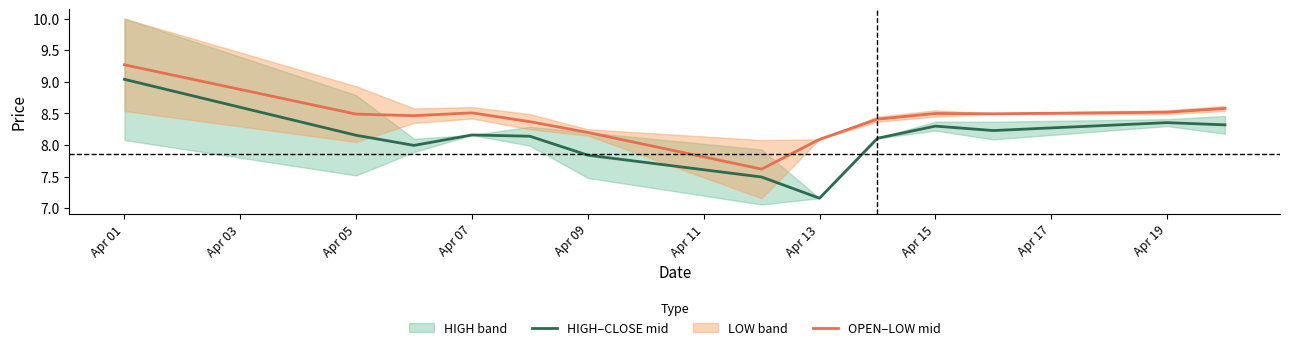

Reading right to left, list all the values displayed in this chart.

HIGH–CLOSE mid: 8.3	8.4	8.2	8.3	8.1	7.2	7.5	7.8	8.1	8.2	8.0	8.2	9.0
OPEN–LOW mid: 8.6	8.5	8.5	8.5	8.4	8.1	7.6	8.2	8.4	8.5	8.5	8.5	9.3